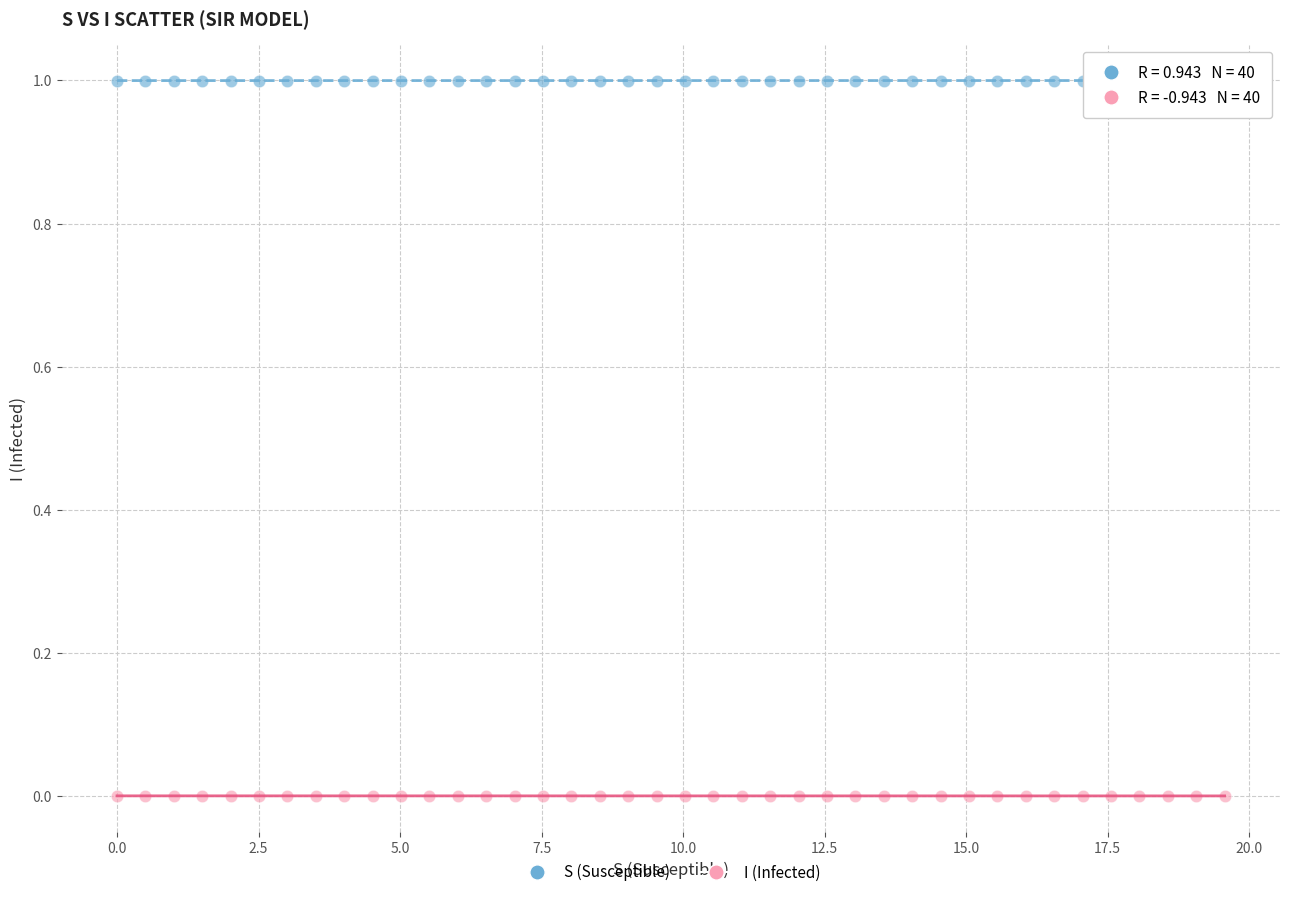

Which series reaches the minimum Y coordinate?

I (Infected)